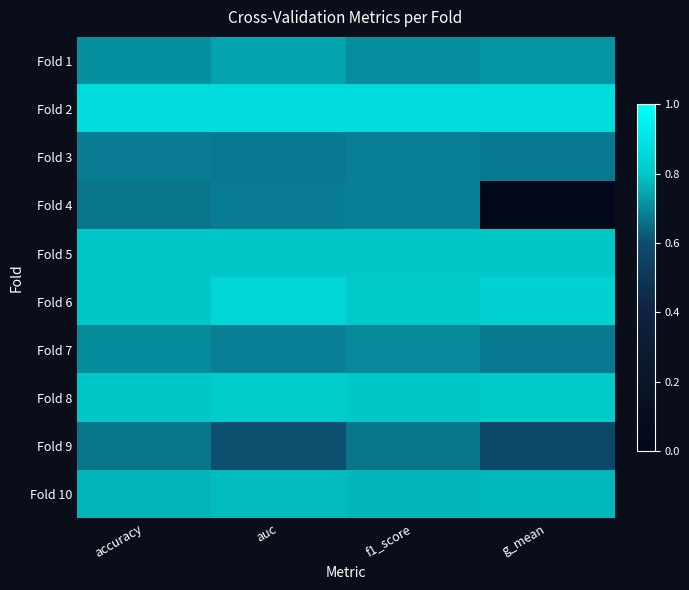

Between accuracy and f1_score, which is larger?

accuracy